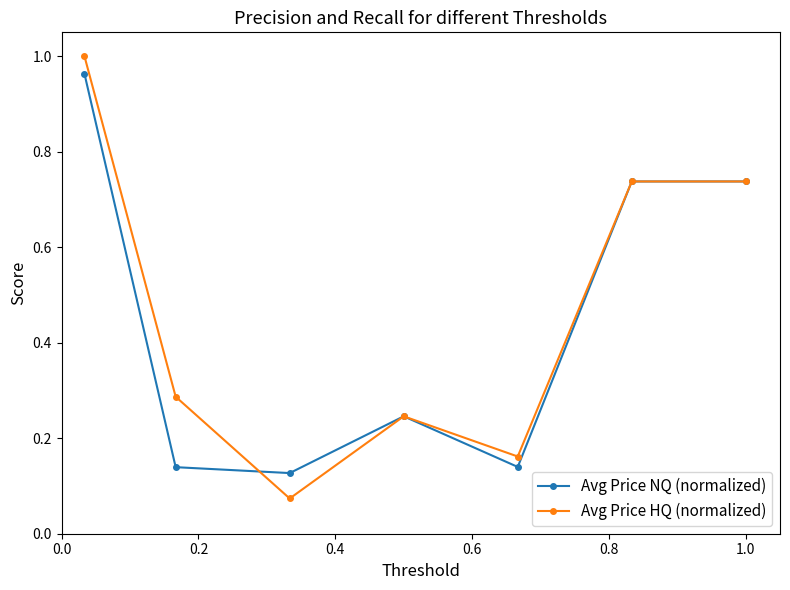

Which series has the widest spread of values?

Avg Price HQ (normalized)